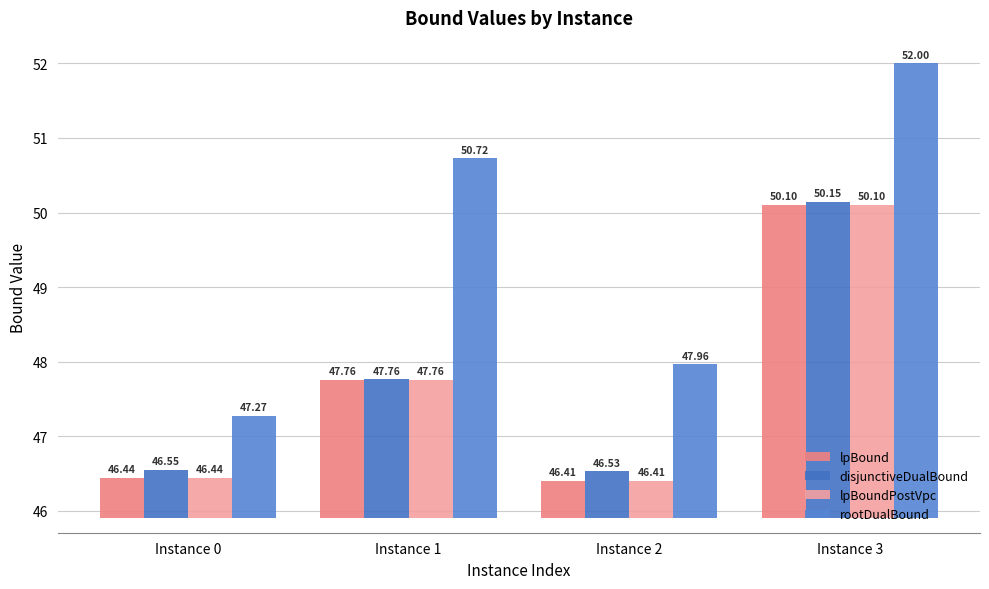

Which series has the largest range (max minus min)?

rootDualBound